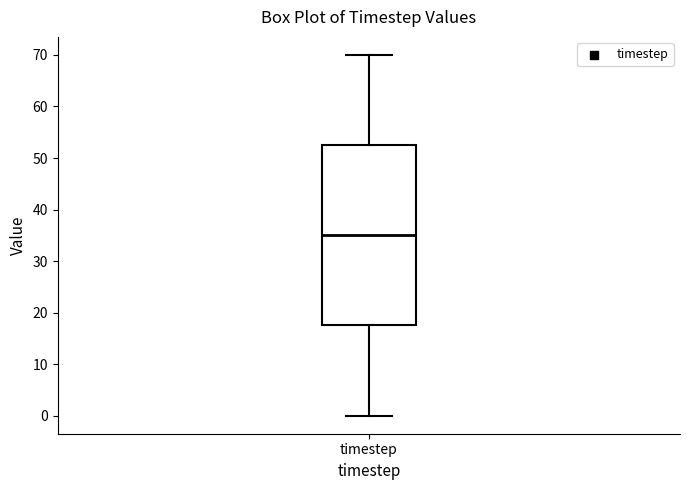

Read this box plot against the y-axis: the position of the median line, the range covered by the box, and the ends of both whiskers. The values are not printed on the chart, so give them approximately, as read against the axis.

median 35, box 18 to 53, whiskers 0 to 70